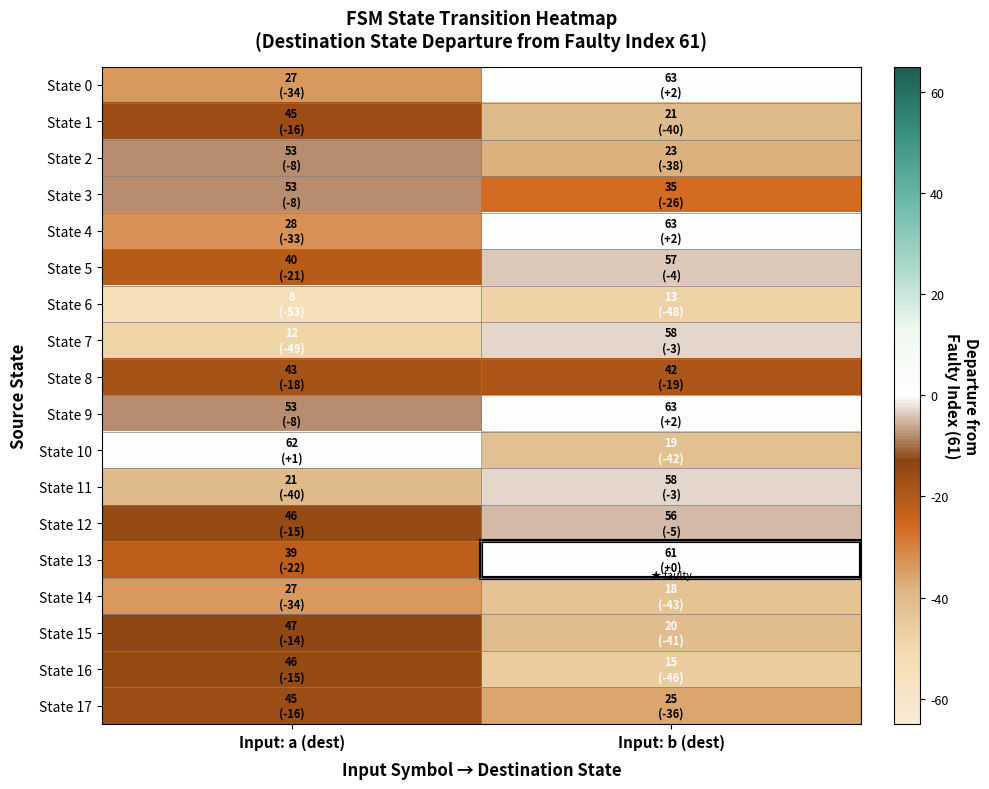

Between Input: a (dest) and Input: b (dest), which series saw the biggest shift?

State 7